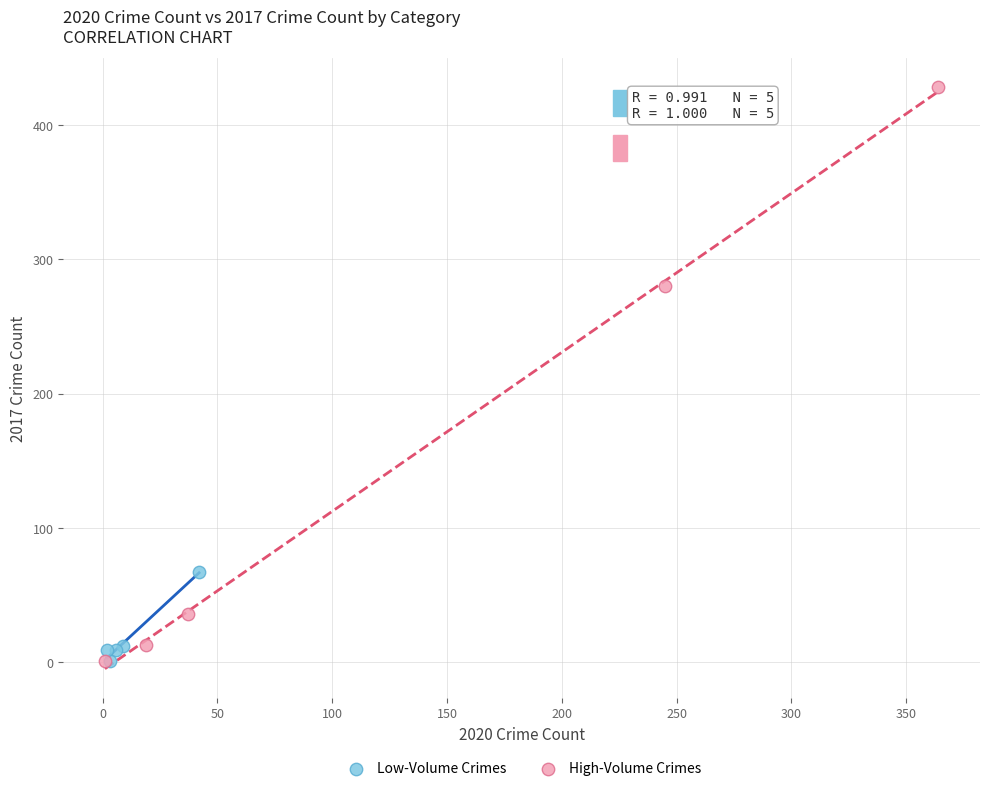

Which series has the widest spread of Y values?

High-Volume Crimes